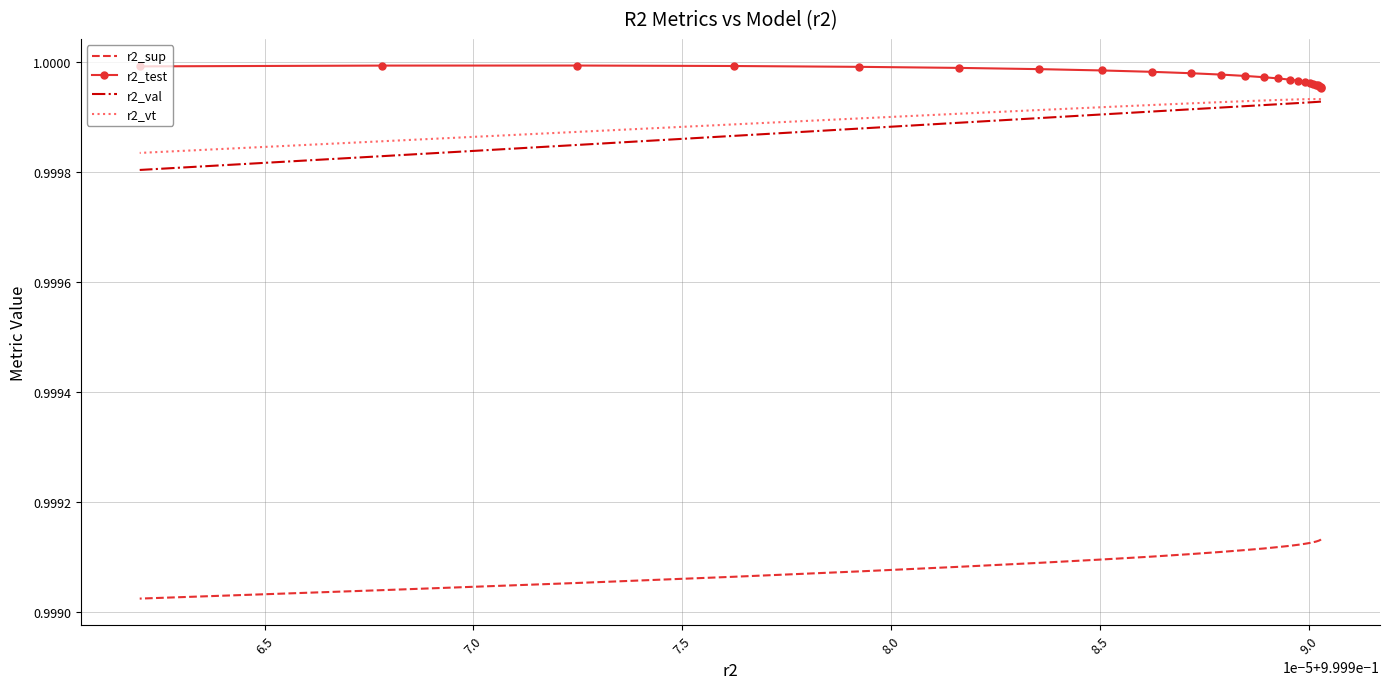

Reading left to right, what are all the values shown in this chart?

r2_sup: 1.0	1.0	1.0	1.0	1.0	1.0	1.0	1.0	1.0	1.0	1.0	1.0	1.0	1.0	1.0	1.0	1.0	1.0	1.0	1.0	1.0	1.0	1.0	1.0	1.0
r2_test: 1.0	1.0	1.0	1.0	1.0	1.0	1.0	1.0	1.0	1.0	1.0	1.0	1.0	1.0	1.0	1.0	1.0	1.0	1.0	1.0	1.0	1.0	1.0	1.0	1.0
r2_val: 1.0	1.0	1.0	1.0	1.0	1.0	1.0	1.0	1.0	1.0	1.0	1.0	1.0	1.0	1.0	1.0	1.0	1.0	1.0	1.0	1.0	1.0	1.0	1.0	1.0
r2_vt: 1.0	1.0	1.0	1.0	1.0	1.0	1.0	1.0	1.0	1.0	1.0	1.0	1.0	1.0	1.0	1.0	1.0	1.0	1.0	1.0	1.0	1.0	1.0	1.0	1.0